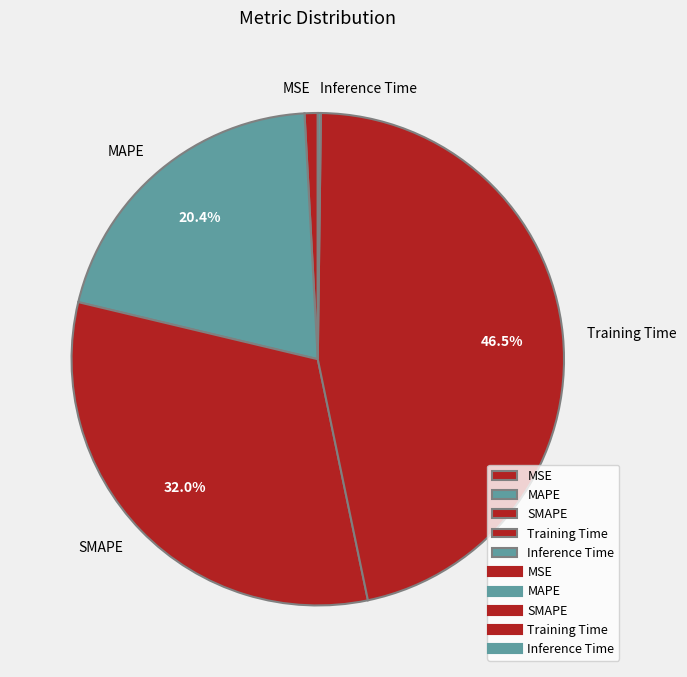

What percentage do SMAPE and Training Time together represent?

78.5%